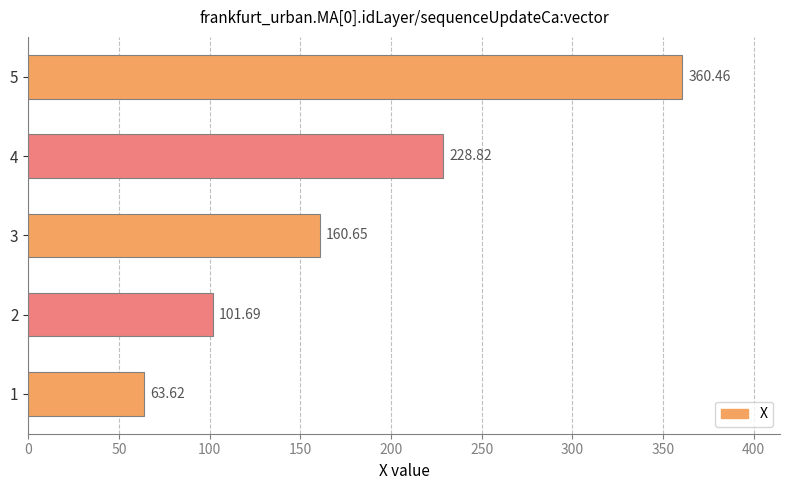

What is the minimum value shown in the chart?

63.6